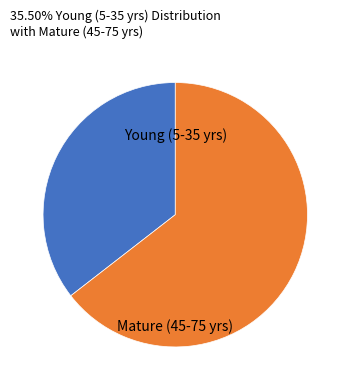

The Young (5-35 yrs) slice represents 35% of the pie. True or false?

True